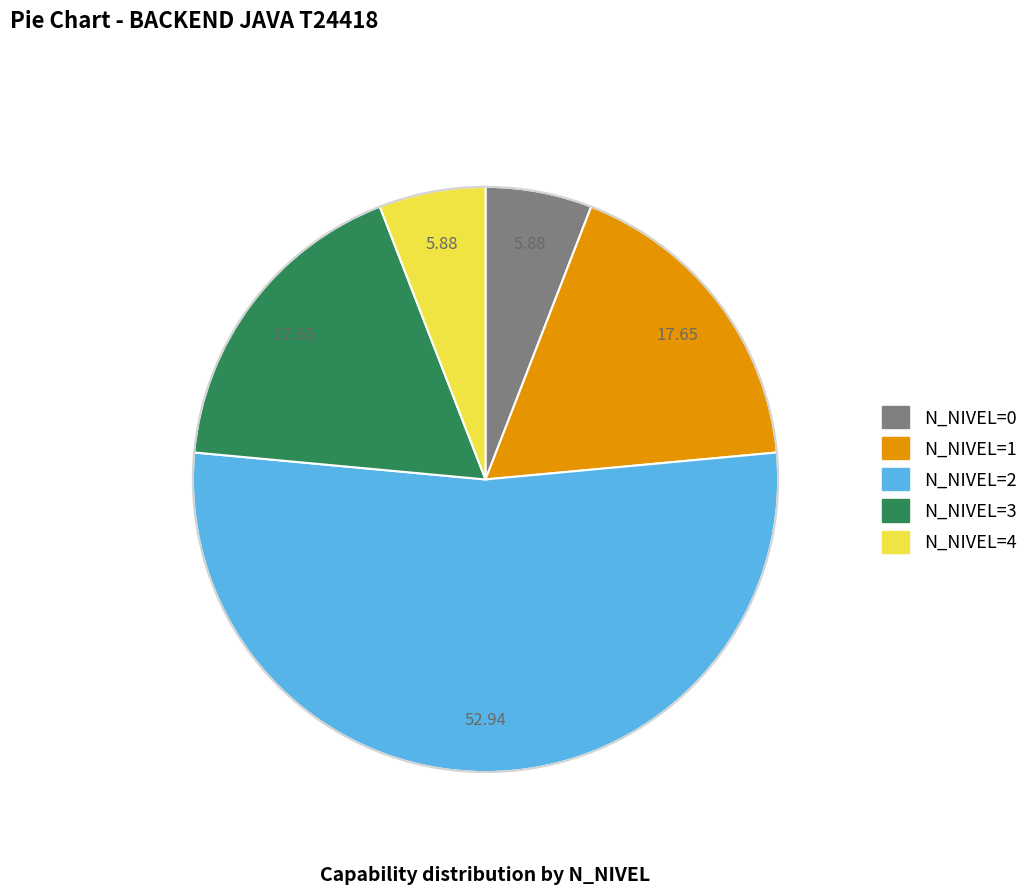

Does any single category account for the majority?

Yes